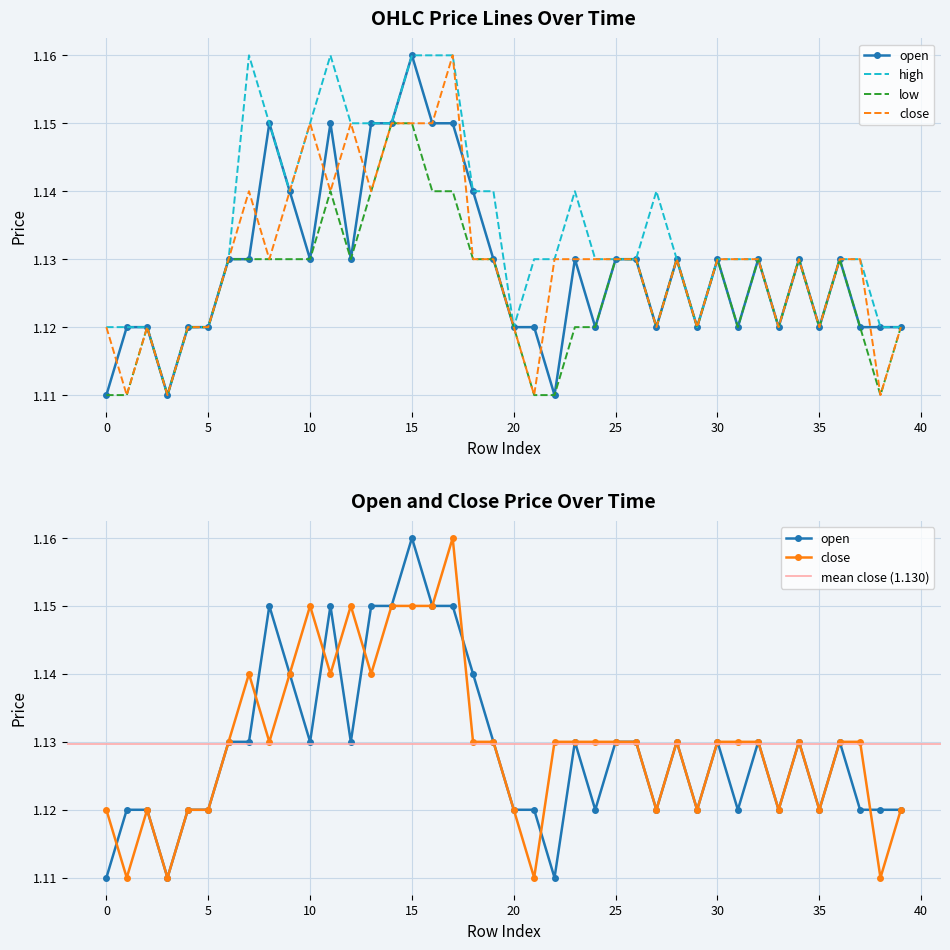

What are all the series names shown in the legend?

open, close, high, low